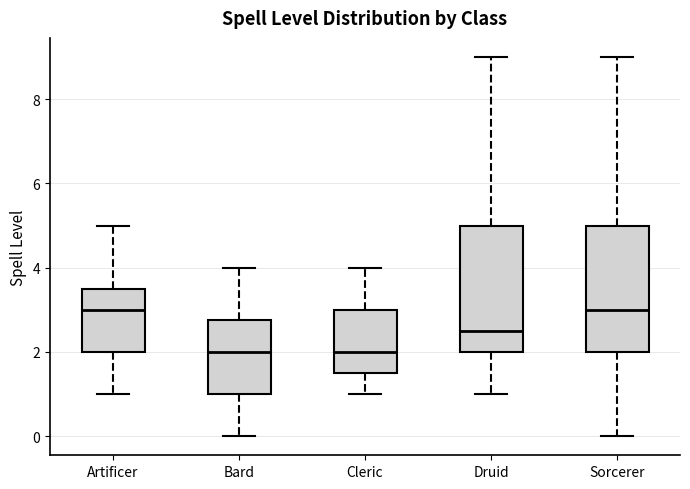

Where is the upper edge of the box for Sorcerer on the y-axis? The values are not printed on the chart, so give them approximately, as read against the axis.

5.0